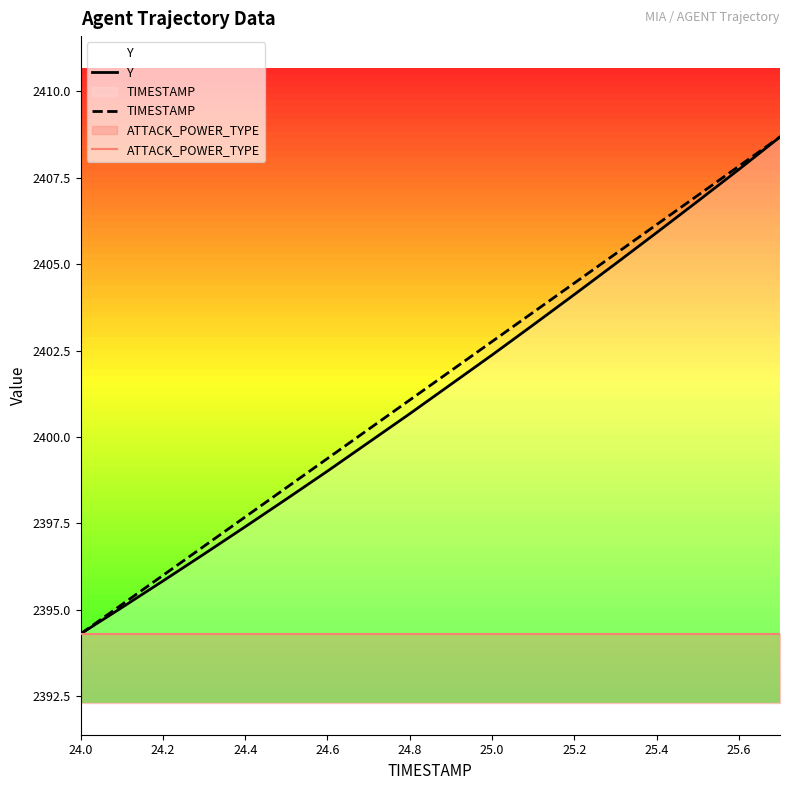

List the series in order of their peak value, lowest first.

ATTACK_POWER_TYPE, Y, TIMESTAMP